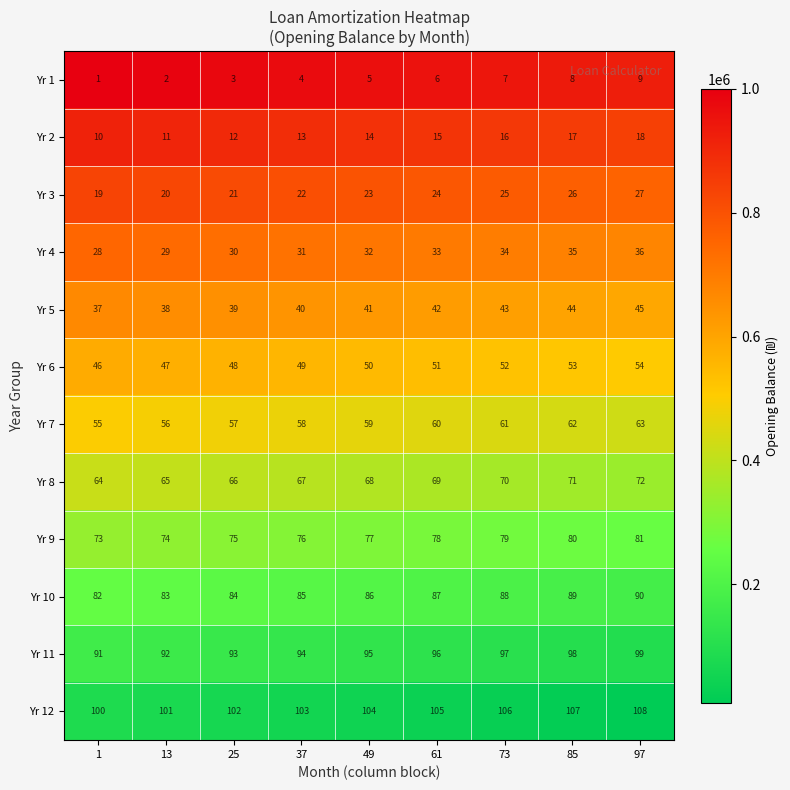

At which label is Yr 10 closest to 86?

49